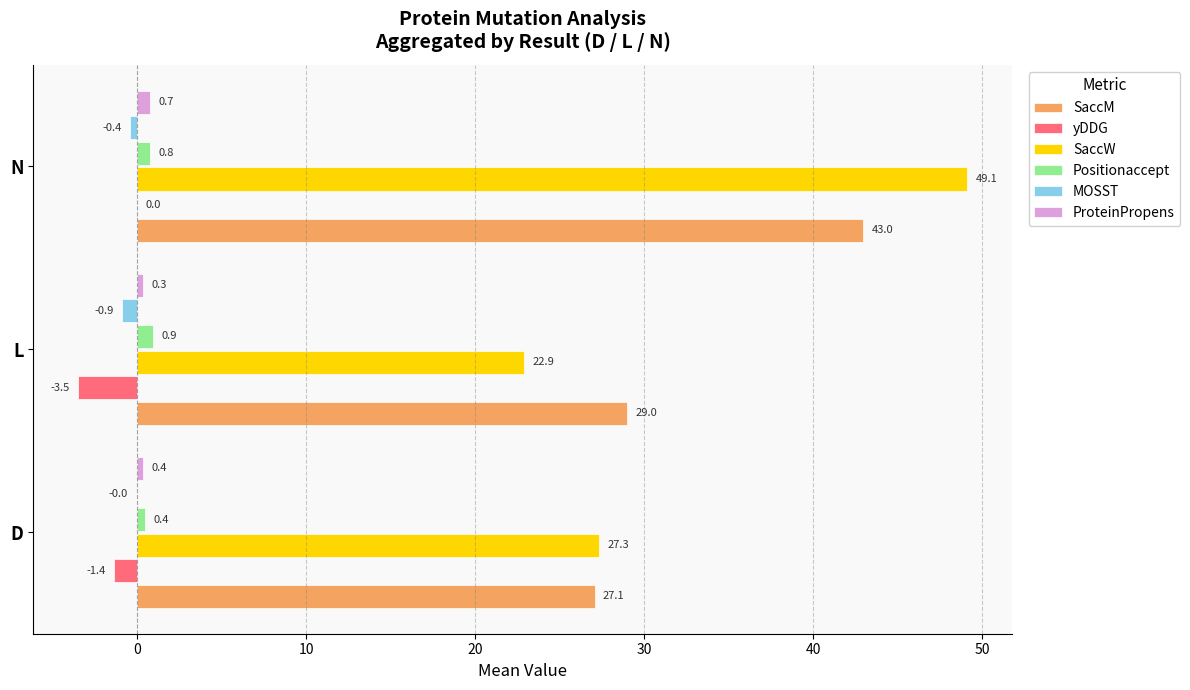

What is the sum of the MOSST values at L and D?

-0.9